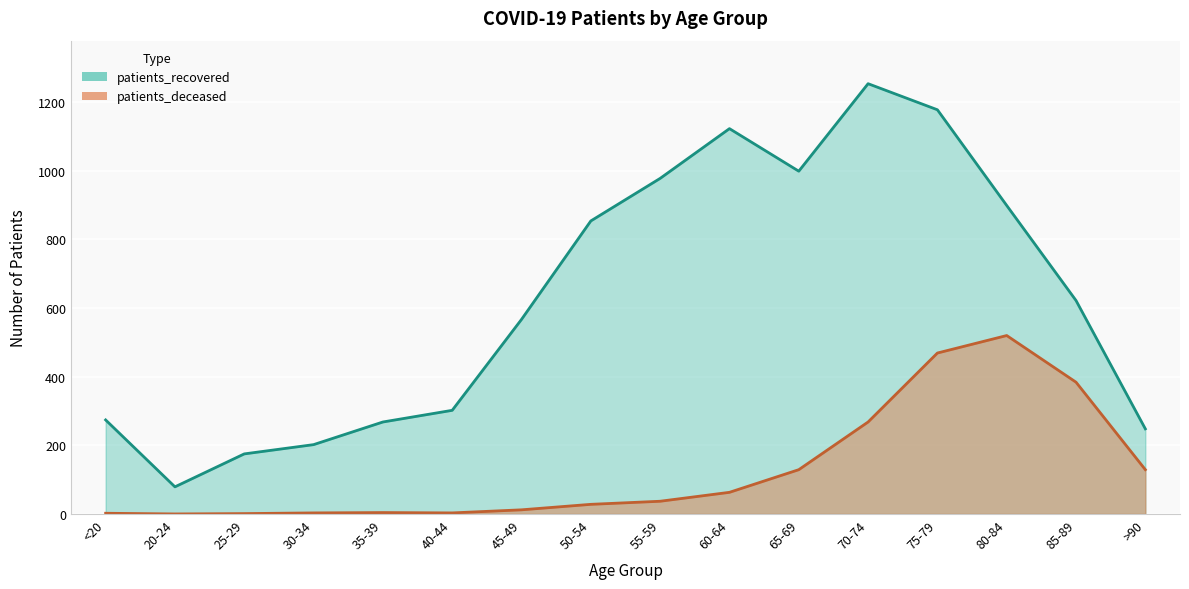

How many values in the patients_recovered series exceed 622?

7